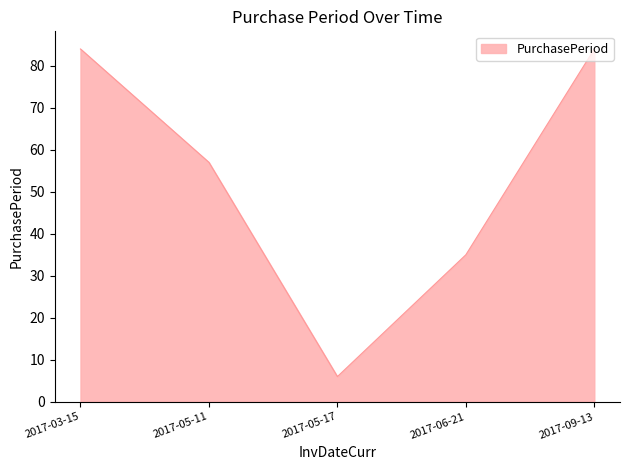

What is the greatest value displayed?

84